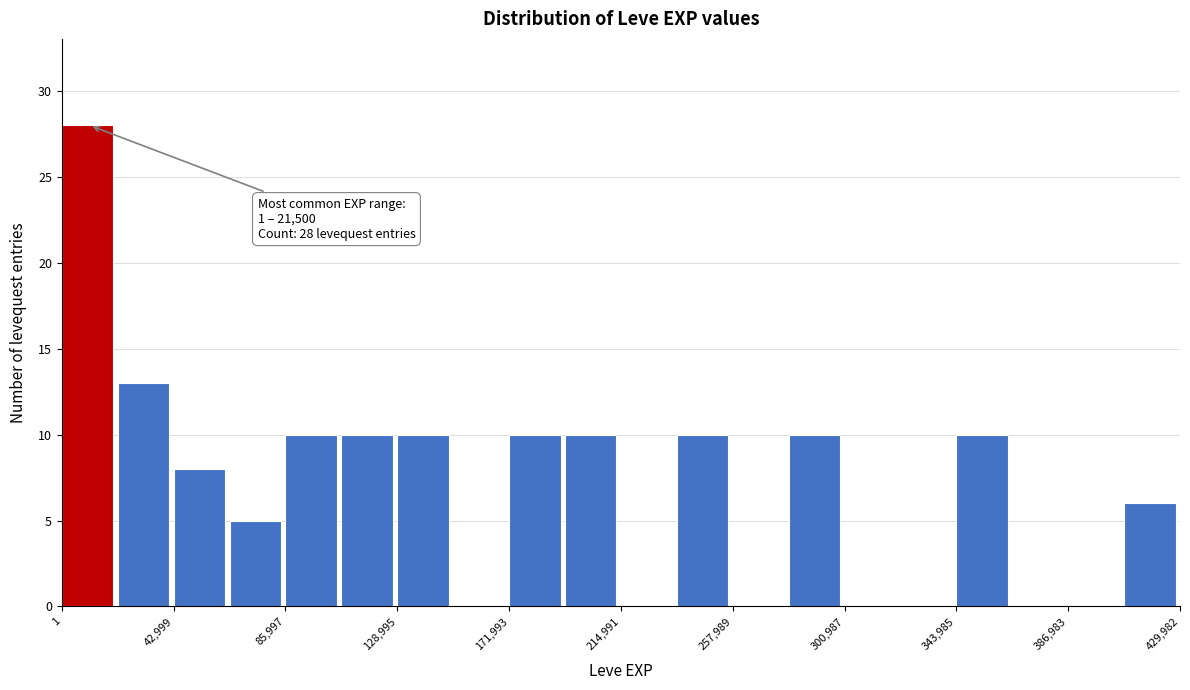

Over which range of the x-axis is the bar tallest?

0 to 20000